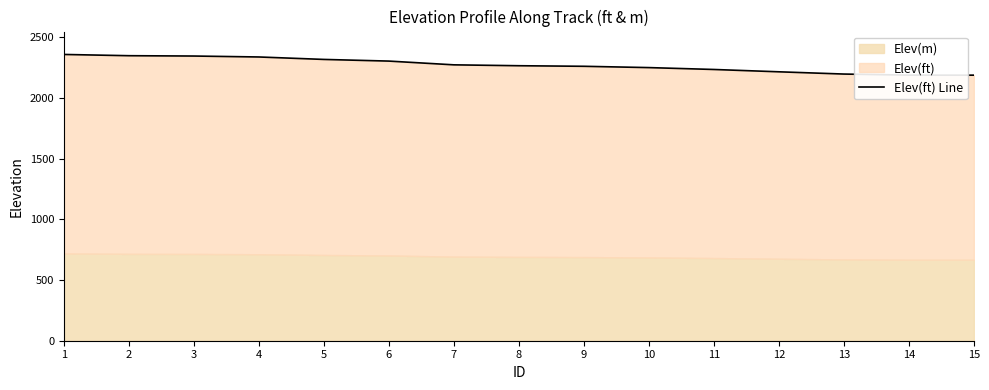

What is the maximum value shown in the chart?

2358.4